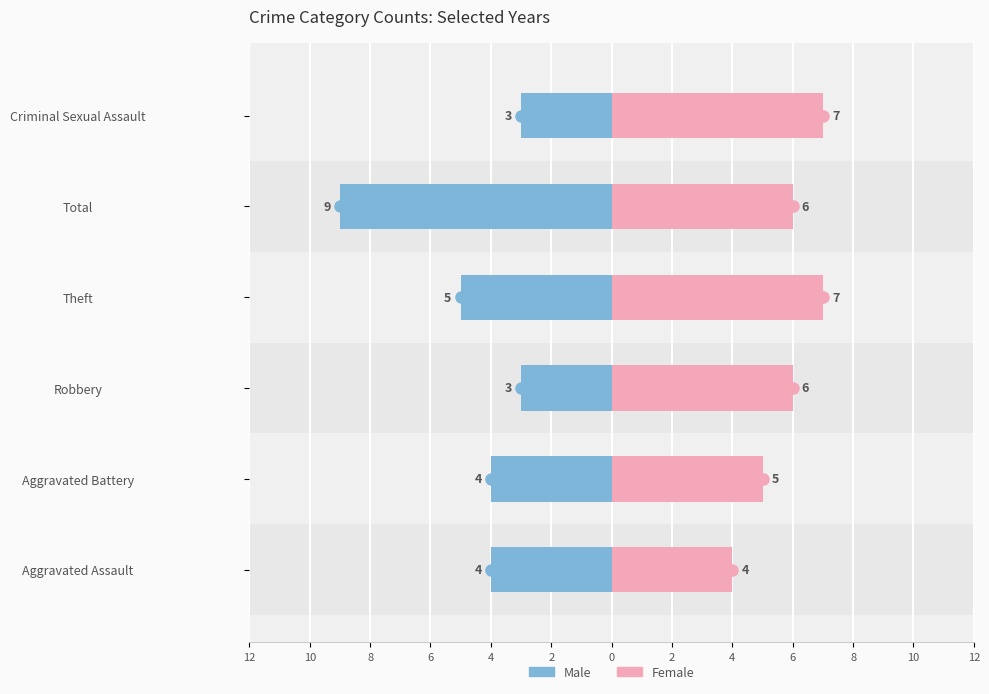

Between Theft and Robbery, which is larger?

Robbery